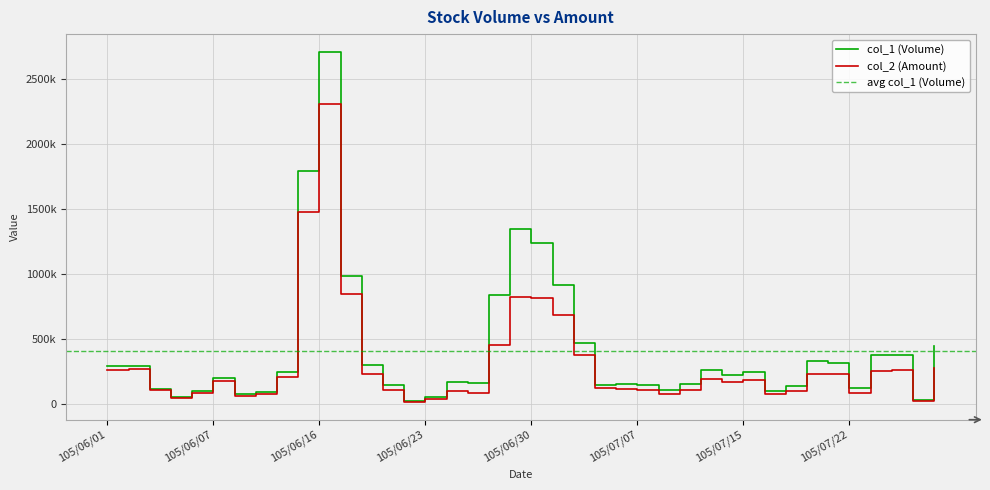

What is the greatest value displayed?

2710000